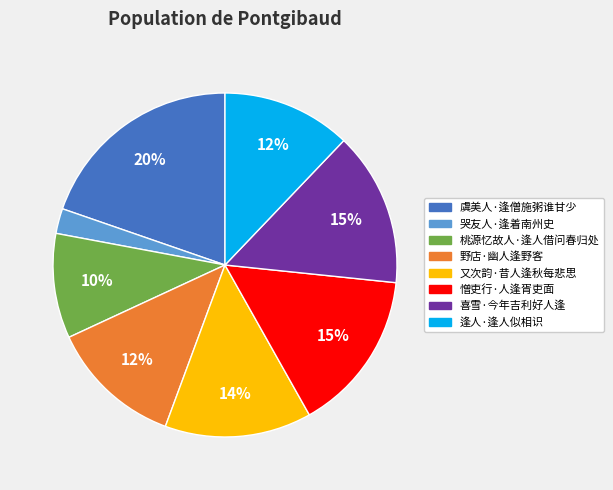

Between 虞美人·逢僧施粥谁甘少 and 憎吏行·人逢胥吏面, which is larger?

虞美人·逢僧施粥谁甘少